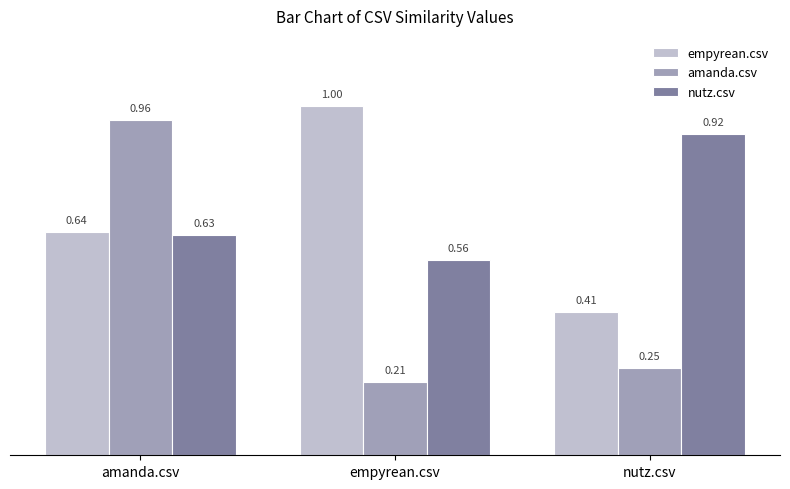

Which category has the highest value in the amanda.csv series?

amanda.csv